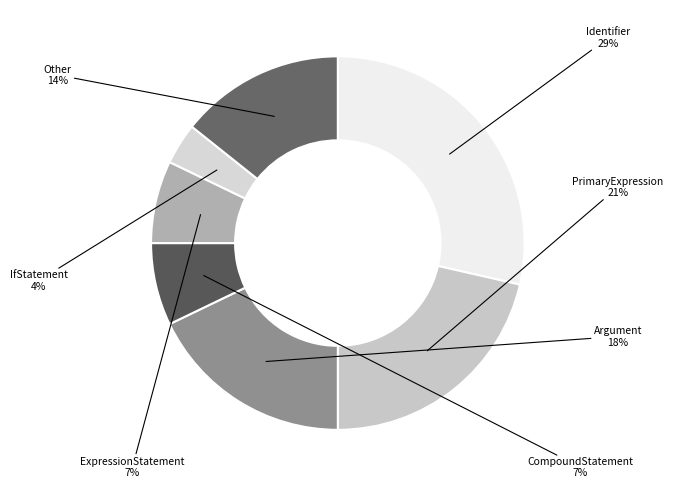

Between PrimaryExpression and CompoundStatement, which is larger?

PrimaryExpression